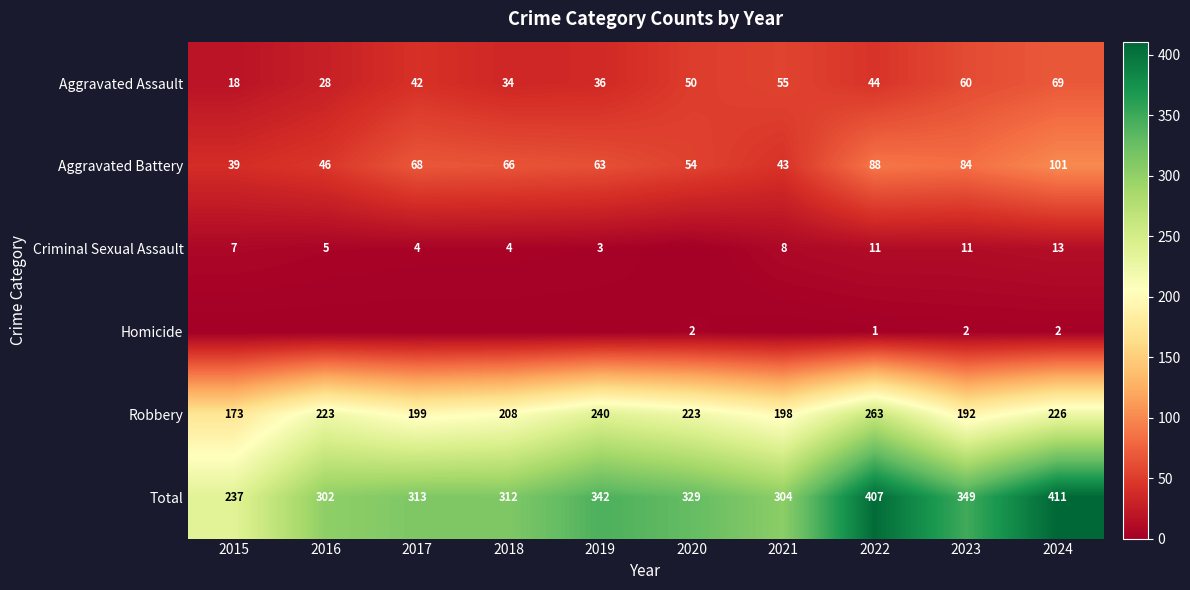

At which label is Total closest to 324?

2020